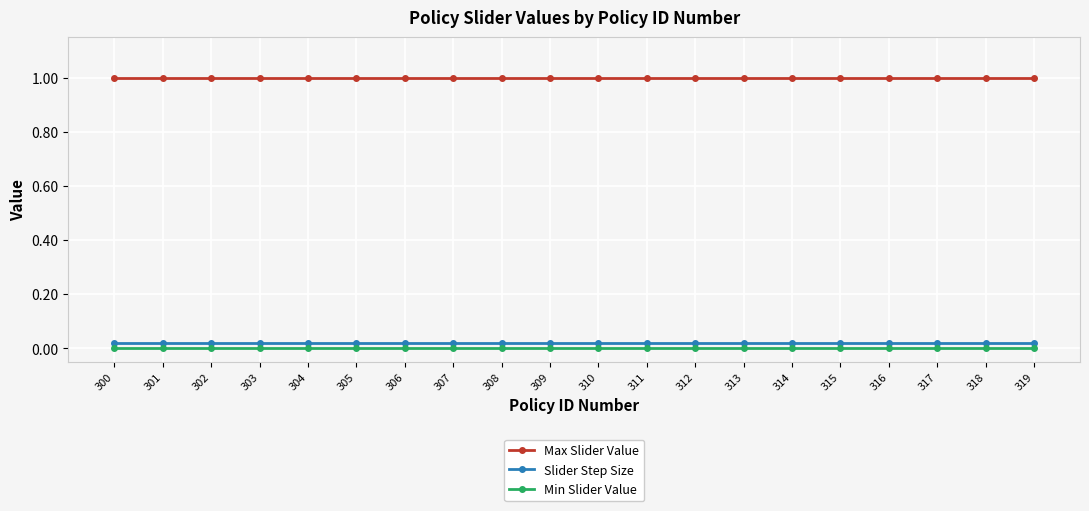

True or false: Min Slider Value and Slider Step Size intersect in this chart.

False